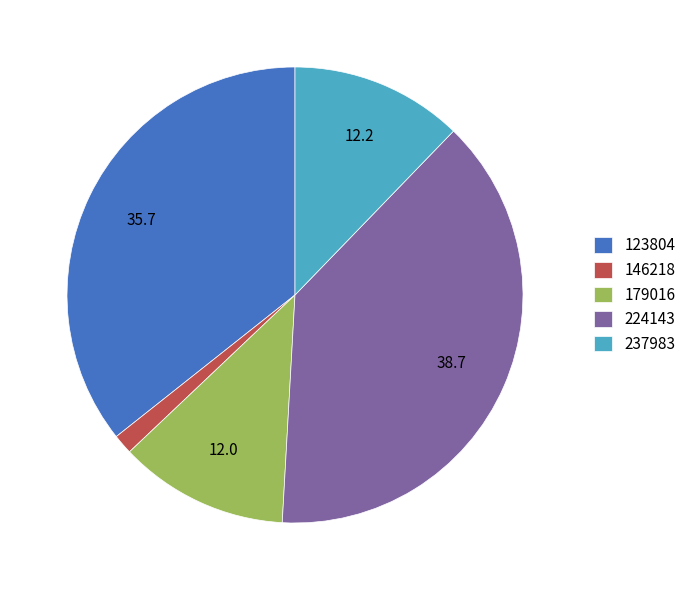

Is there a majority slice in this chart?

No